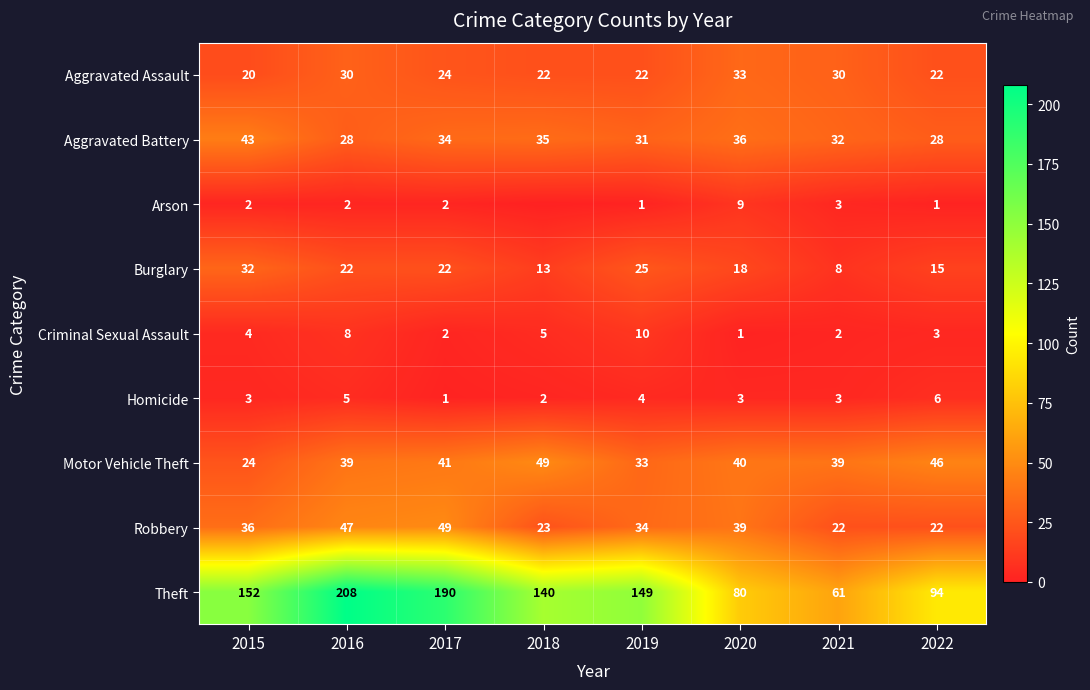

How many data points in Burglary are less than 22?

4